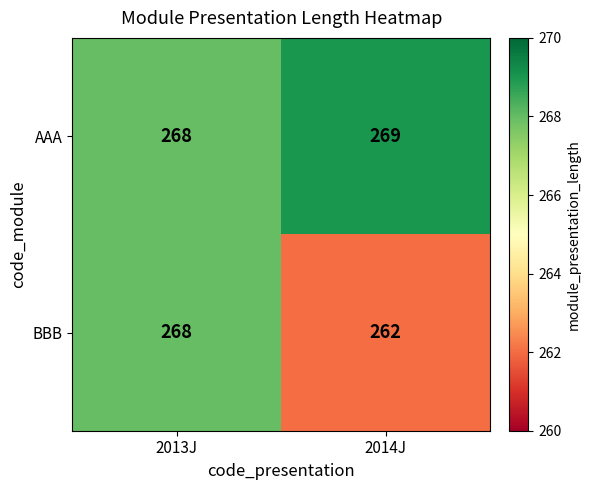

Rank the series at 2014J from highest to lowest value.

AAA, BBB